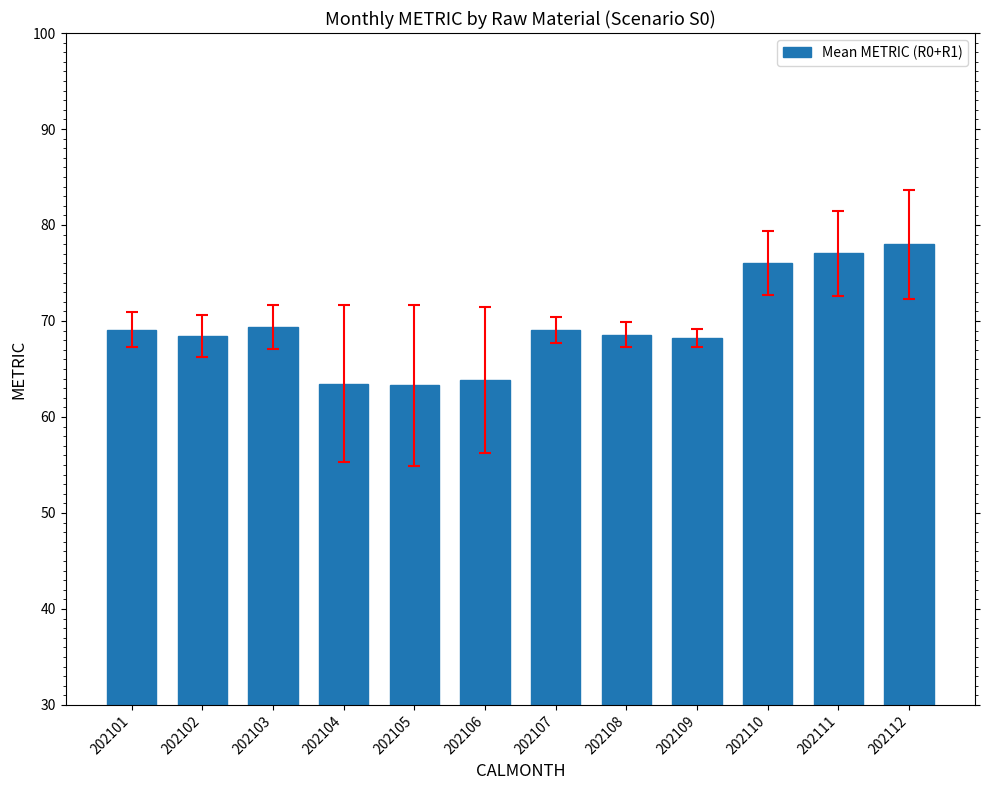

How many series are shown in this chart?

1